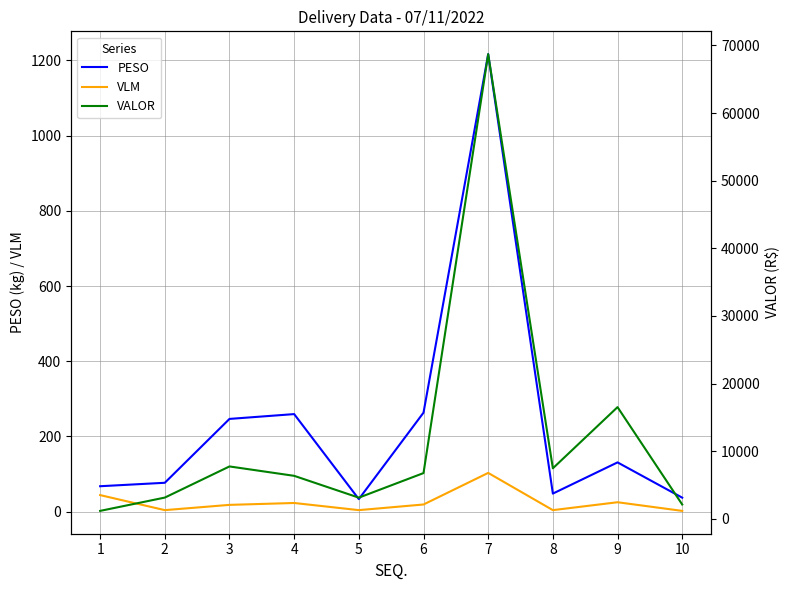

The value of VLM at 5 is 1.5. True or false?

False